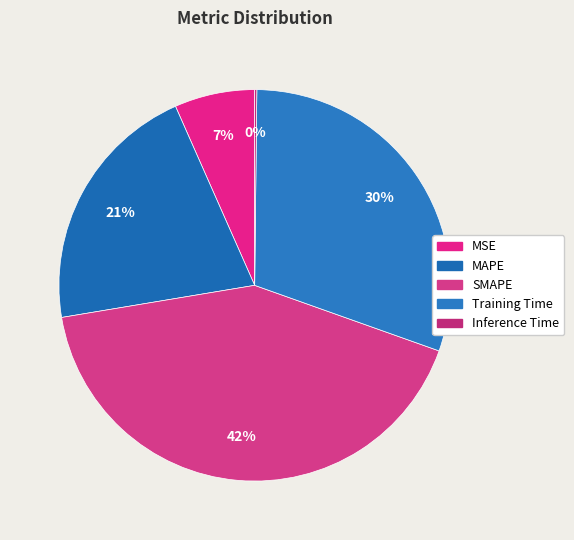

To the nearest percent, what is the combined percentage of Inference Time and Training Time?

30%